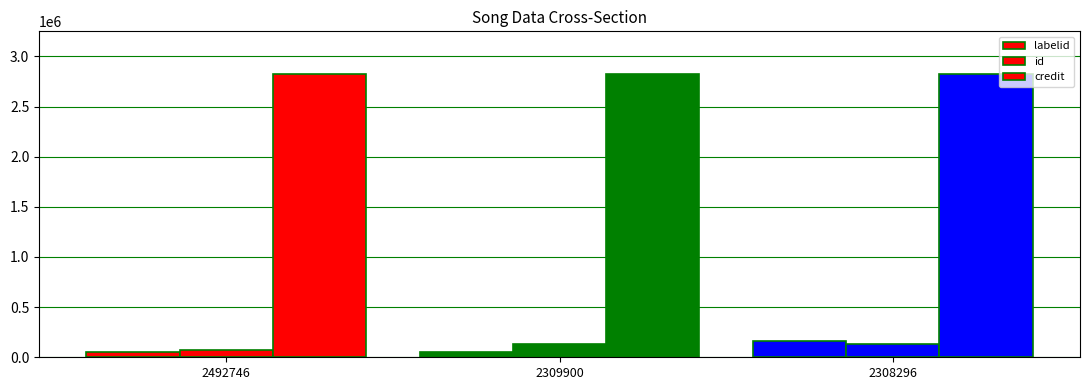

How many distinct data groups are displayed?

3